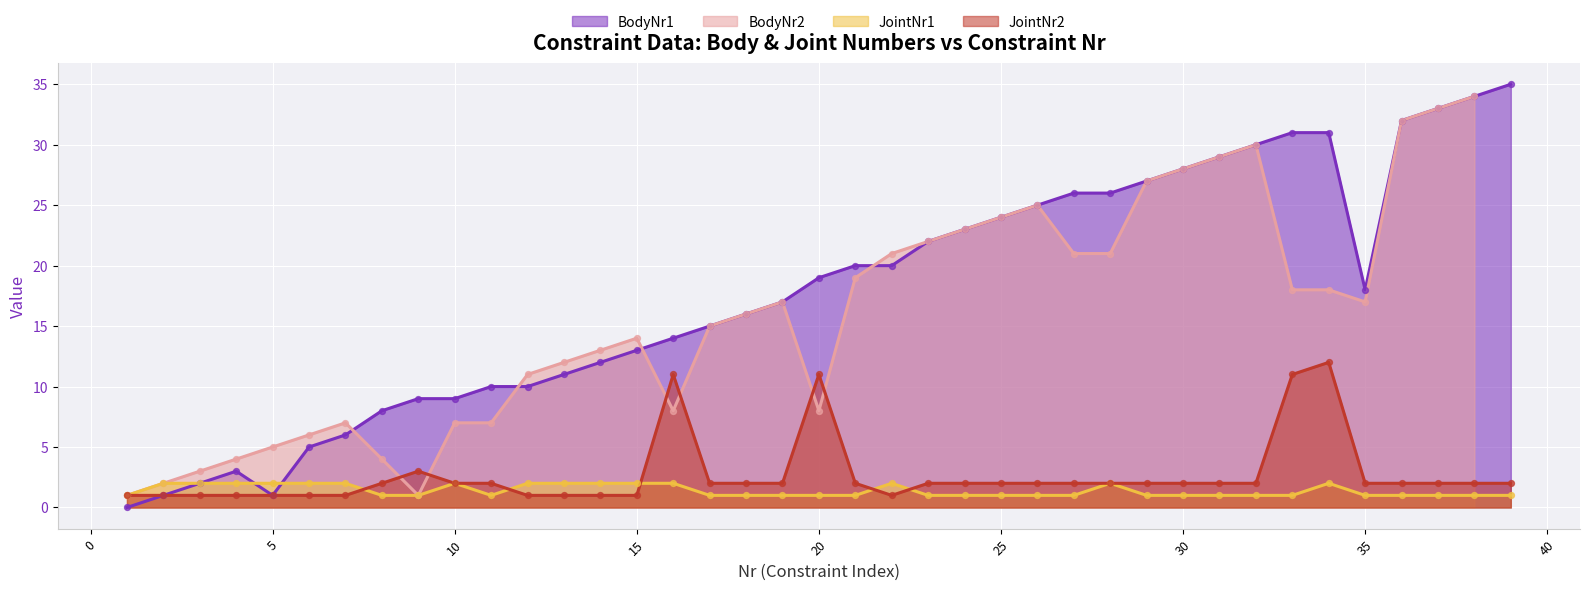

Which series reaches the minimum Y coordinate?

BodyNr1